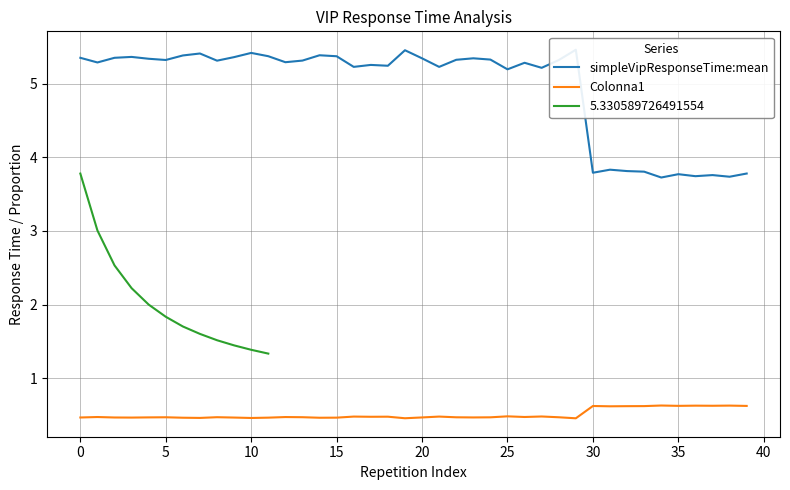

Between 13 and 25, which series saw the biggest shift?

simpleVipResponseTime:mean